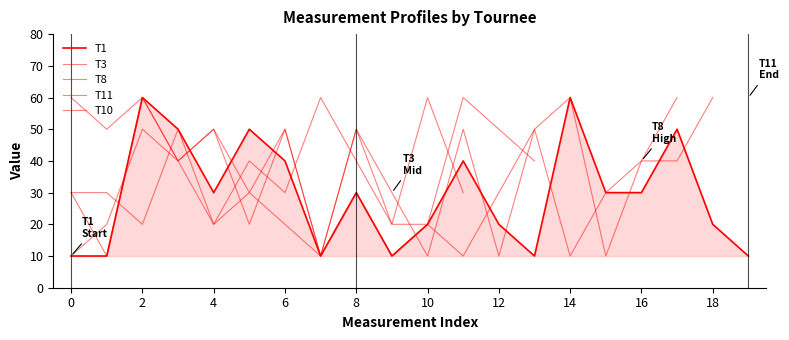

List the series in order of their overall mean, lowest first.

T3, T10, T8, T1, T11